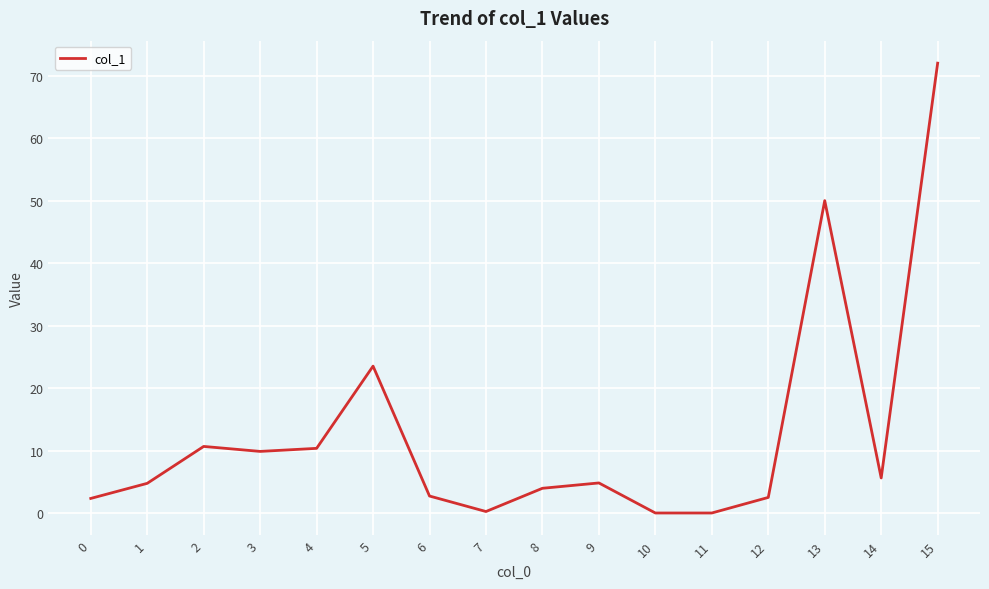

The value at 10 is 0.0. True or false?

True